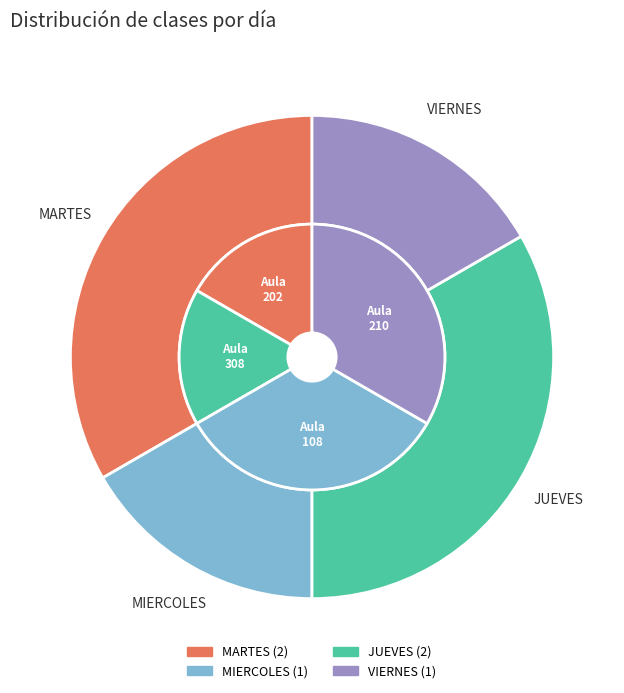

Which has a higher value, MIERCOLES or MARTES?

MARTES